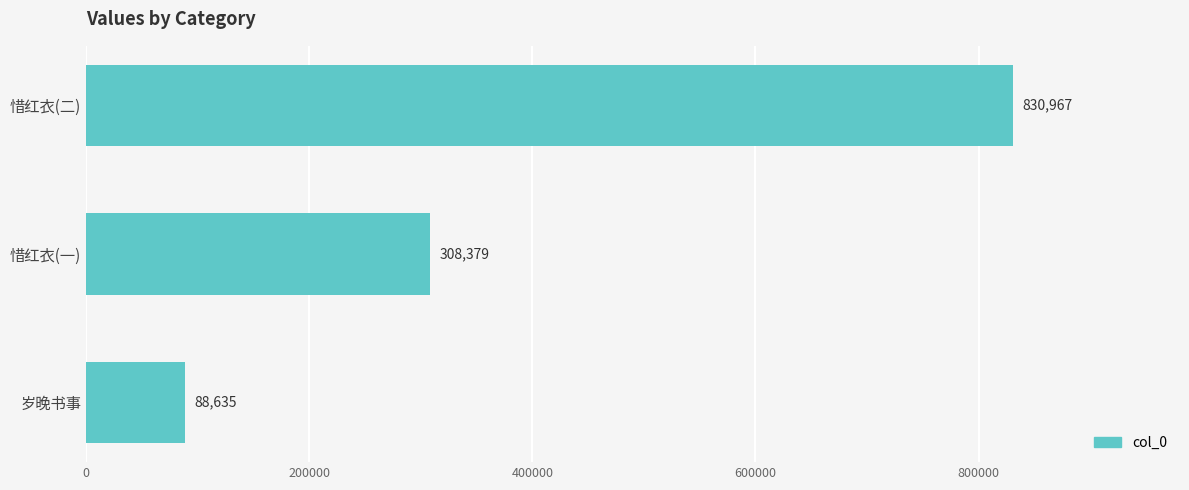

The value at 惜红衣(二) is 830967. True or false?

True